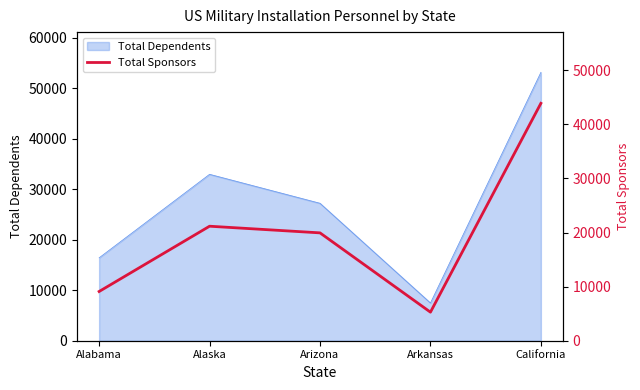

Reading left to right, what are all the values shown in this chart?

9098	21163	19934	5278	43876